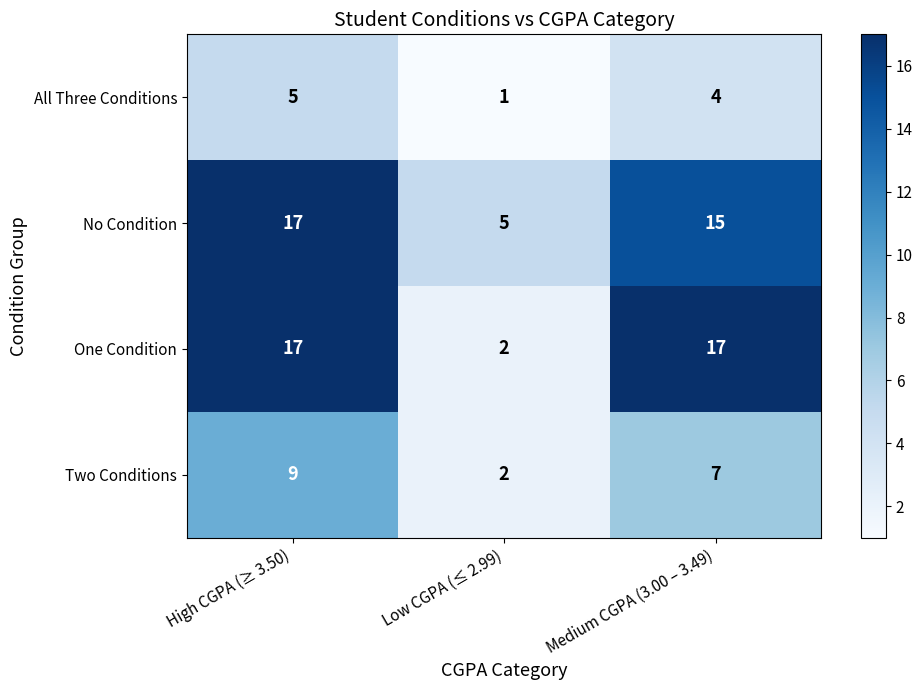

Count the Two Conditions values in the range 2 to 9.

3